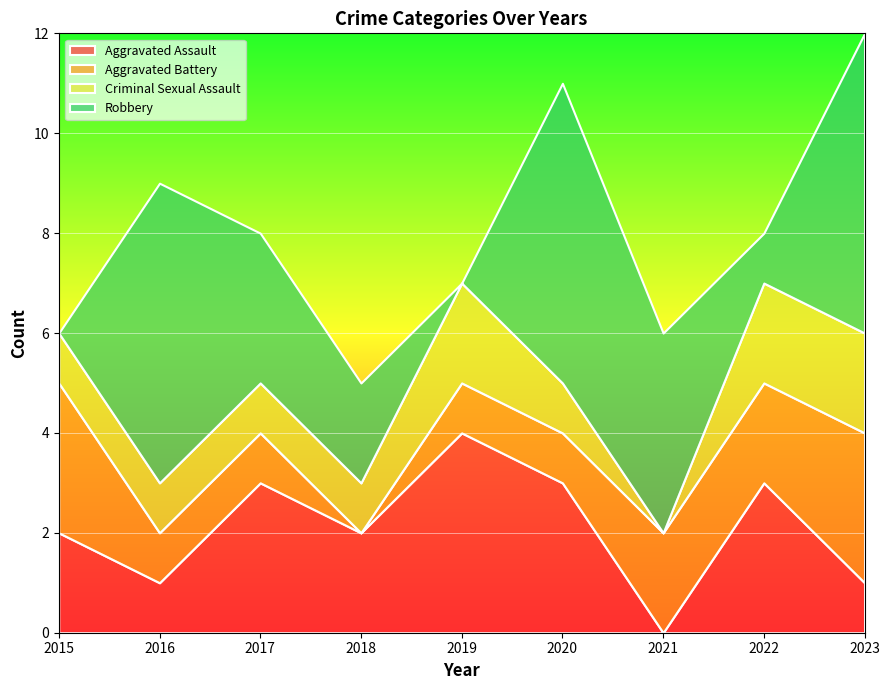

True or false: Aggravated Assault has more than 0 interior local peaks.

True